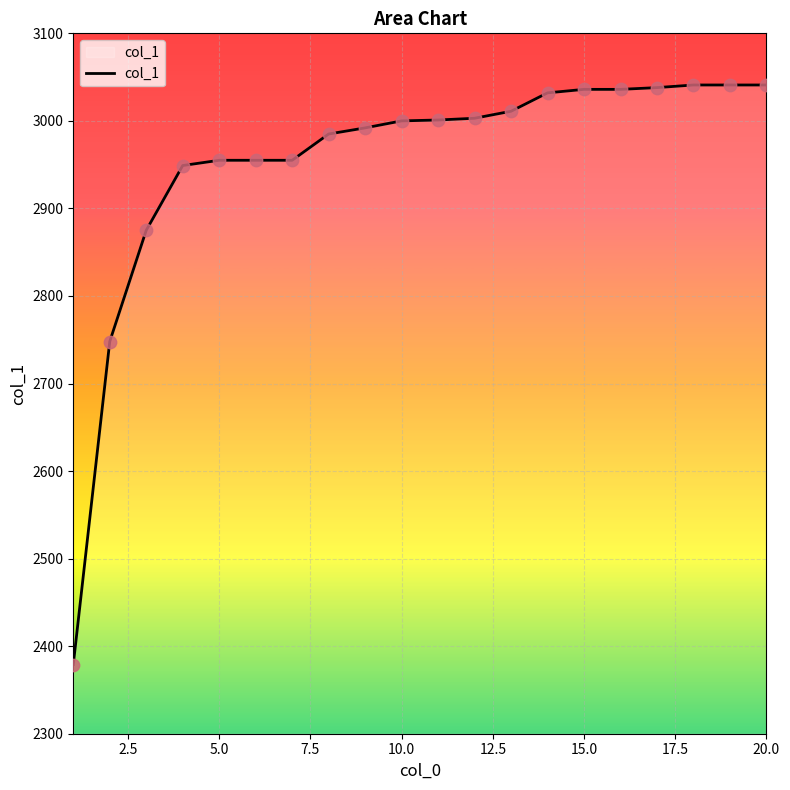

What is the smallest value displayed?

2379